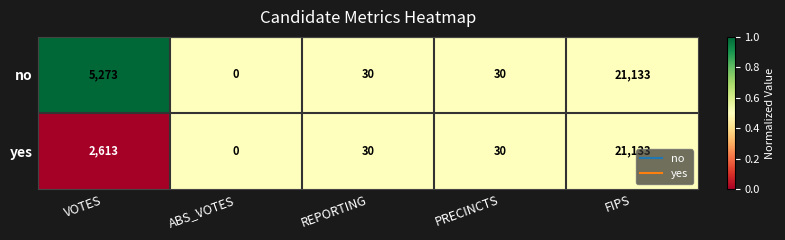

What is the sum of the no values at VOTES and REPORTING?

5303